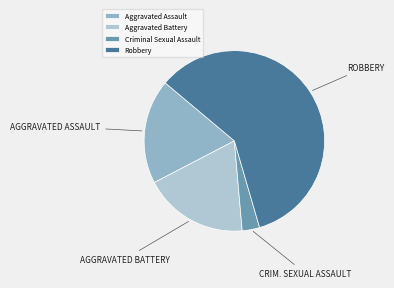

Is there any slice that represents more than half of the pie?

Yes